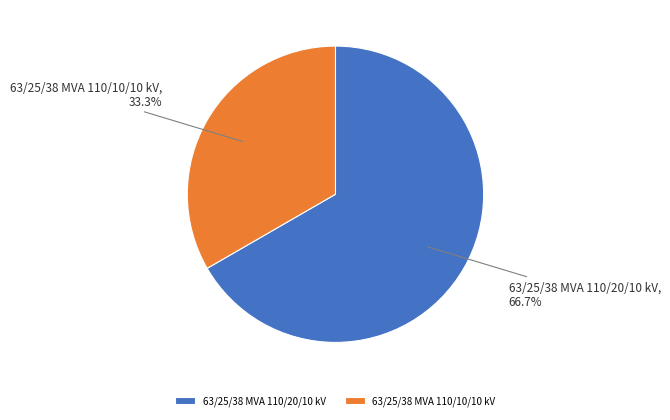

How many segments does this pie chart have?

2